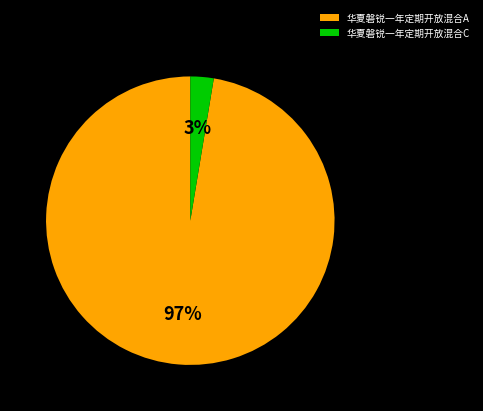

Is 华夏磐锐一年定期开放混合A the majority of the pie?

Yes